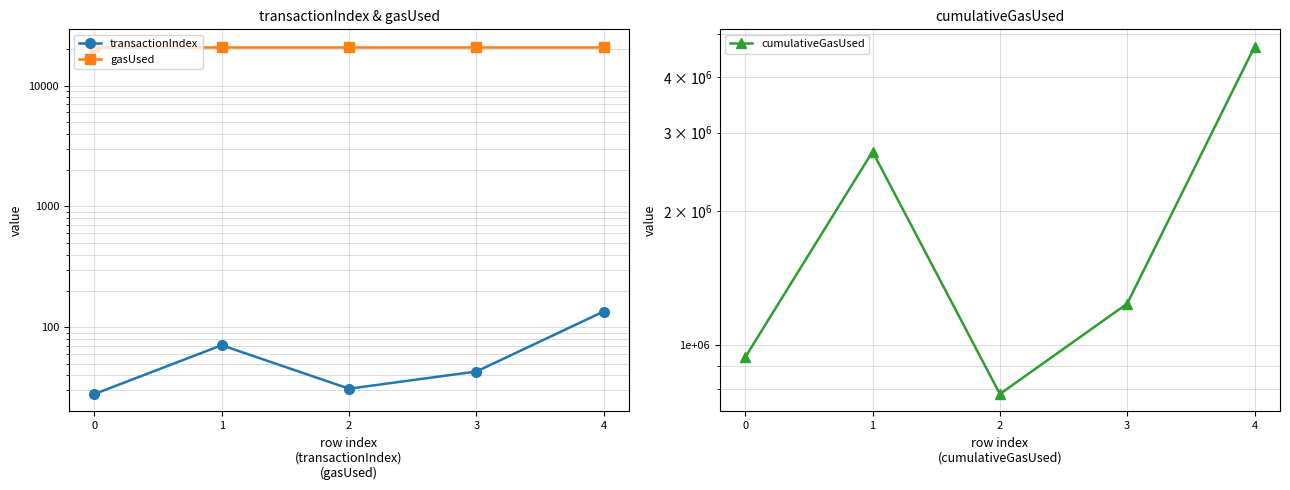

True or false: transactionIndex and gasUsed intersect in this chart.

False